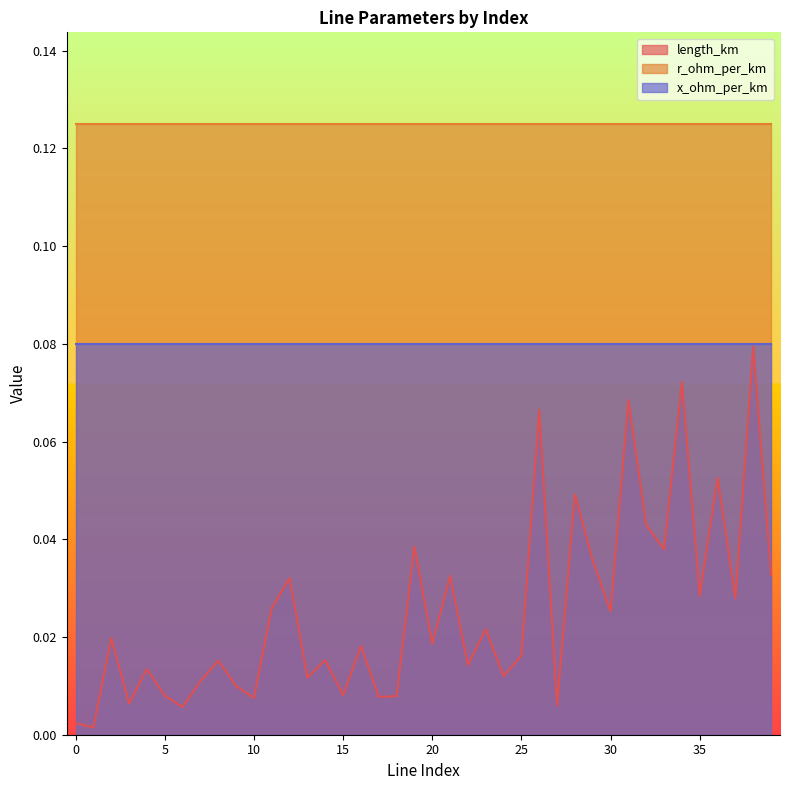

True or false: length_km and r_ohm_per_km intersect in this chart.

False